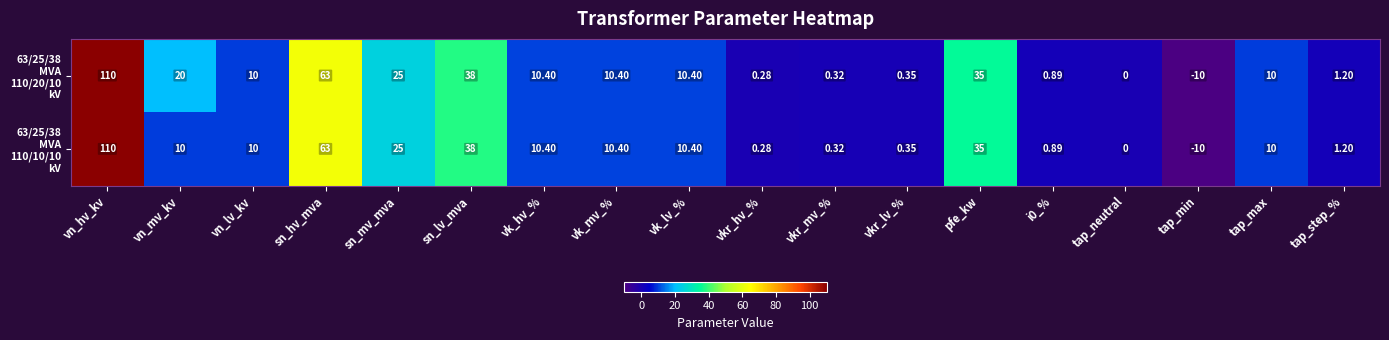

At which category is the sum across all series the highest?

vn_hv_kv